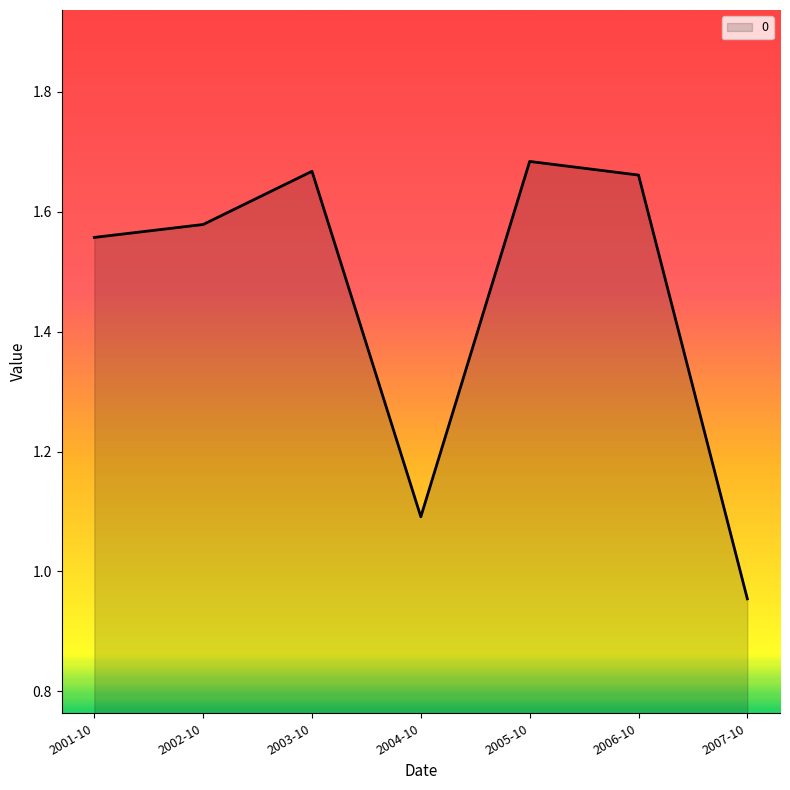

At which label is the value closest to 1?

2007-10